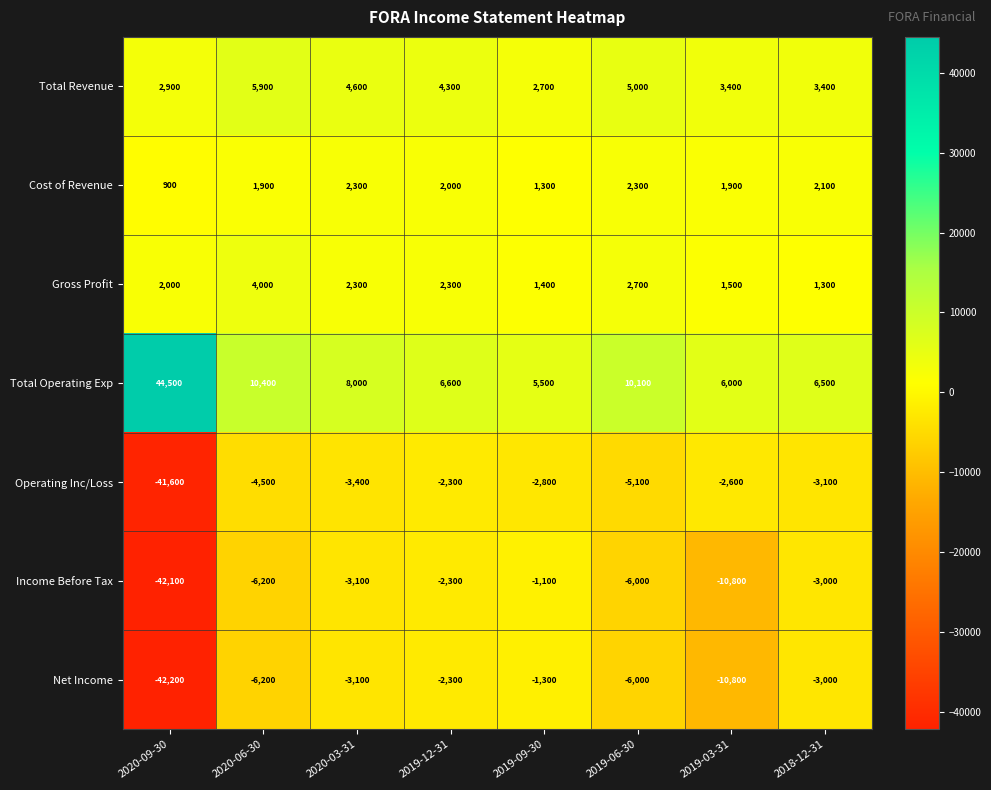

How many values in the Operating Inc/Loss series are below -3100?

4